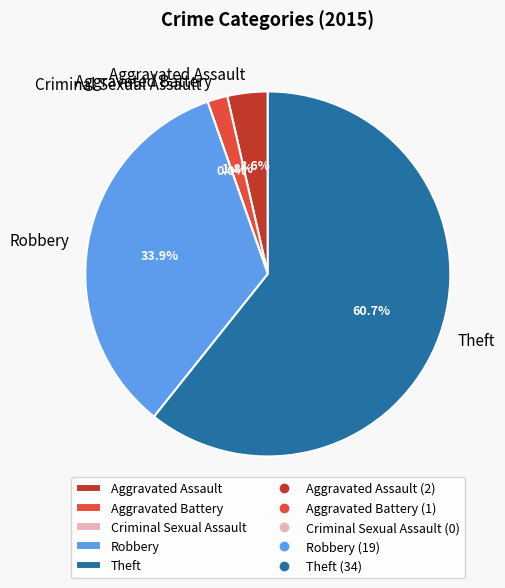

Which slice is the largest?

Theft